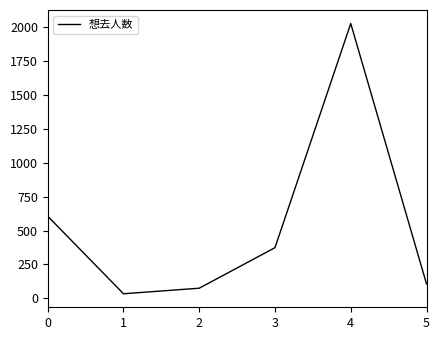

The chart shows a value of 3018 at 4. True or false?

False